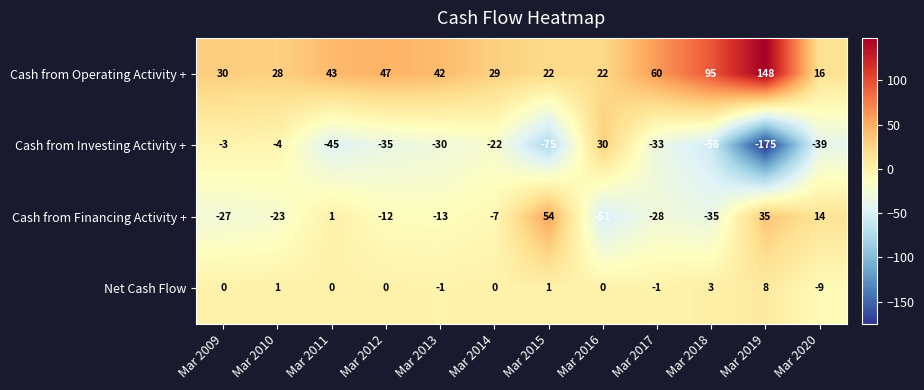

The value of Cash from Operating Activity + at Mar 2009 is 13. True or false?

False